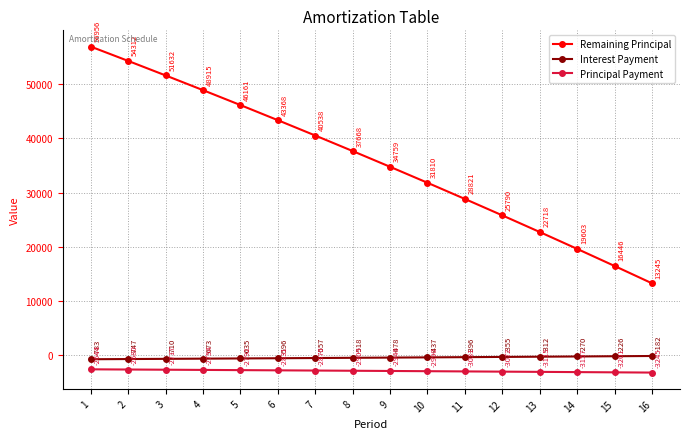

What is the sum of all Remaining Principal values?

572741.6